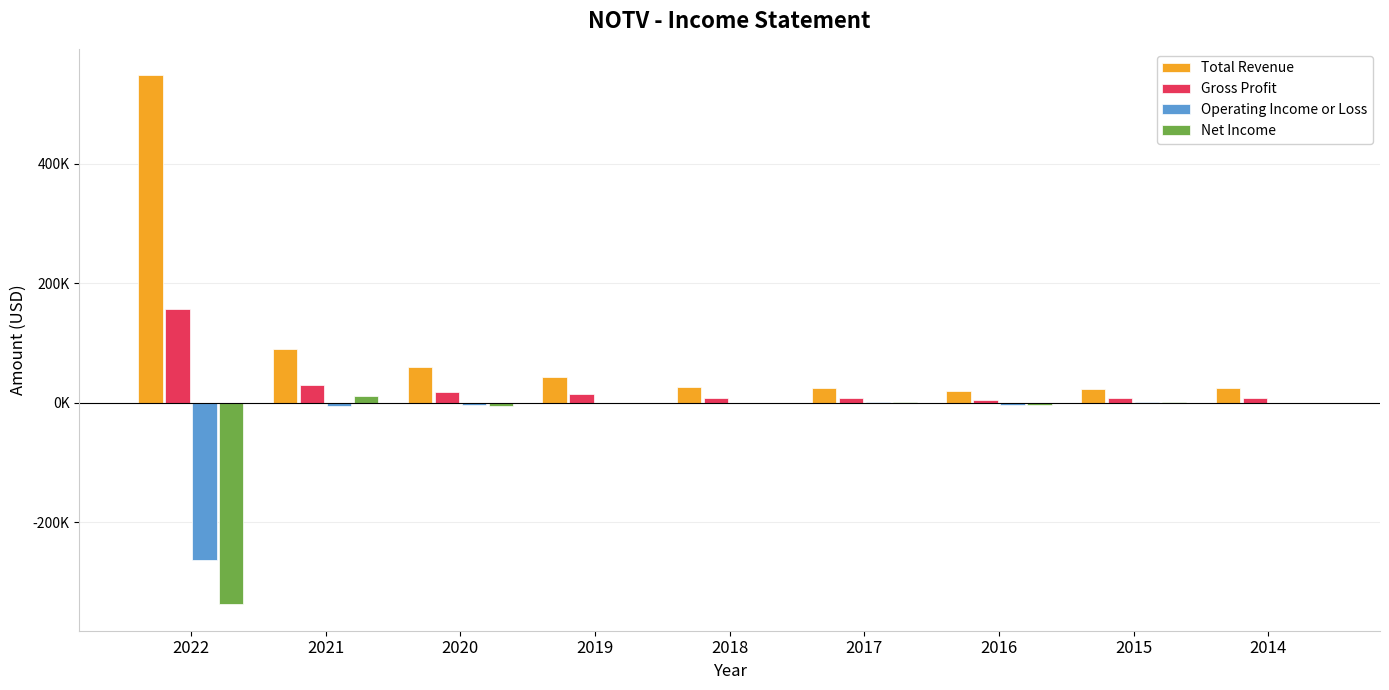

At which label does Total Revenue reach its peak?

2022